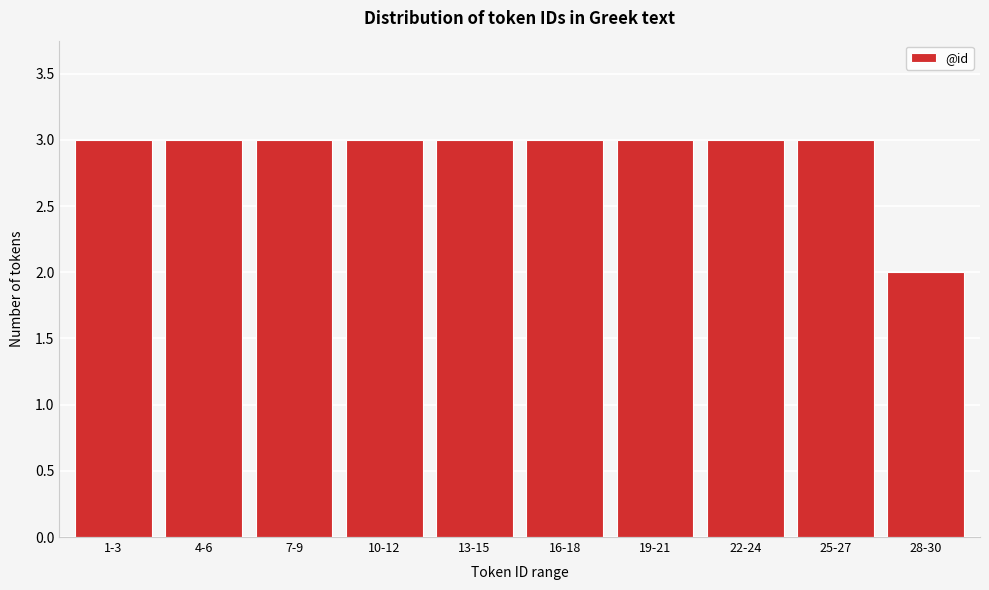

Reading left to right, what are all the values shown in this chart?

3	3	3	3	3	3	3	3	3	2